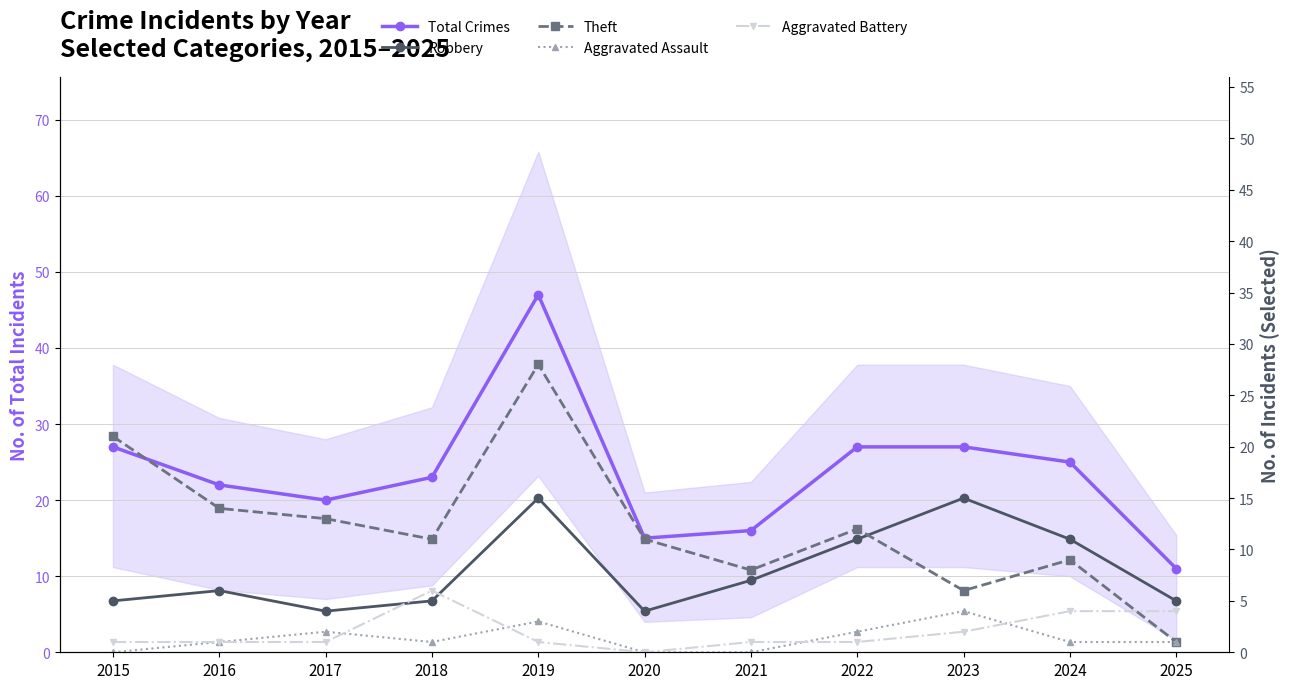

Which series changed the most between 2016 and 2019?

Total Crimes